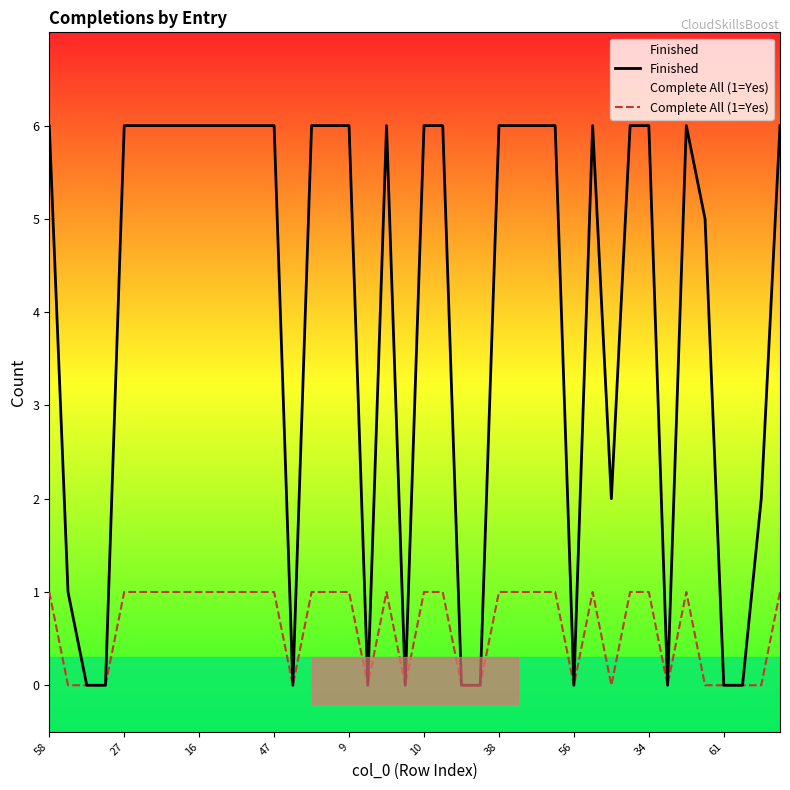

Which series has the widest spread of values?

Finished